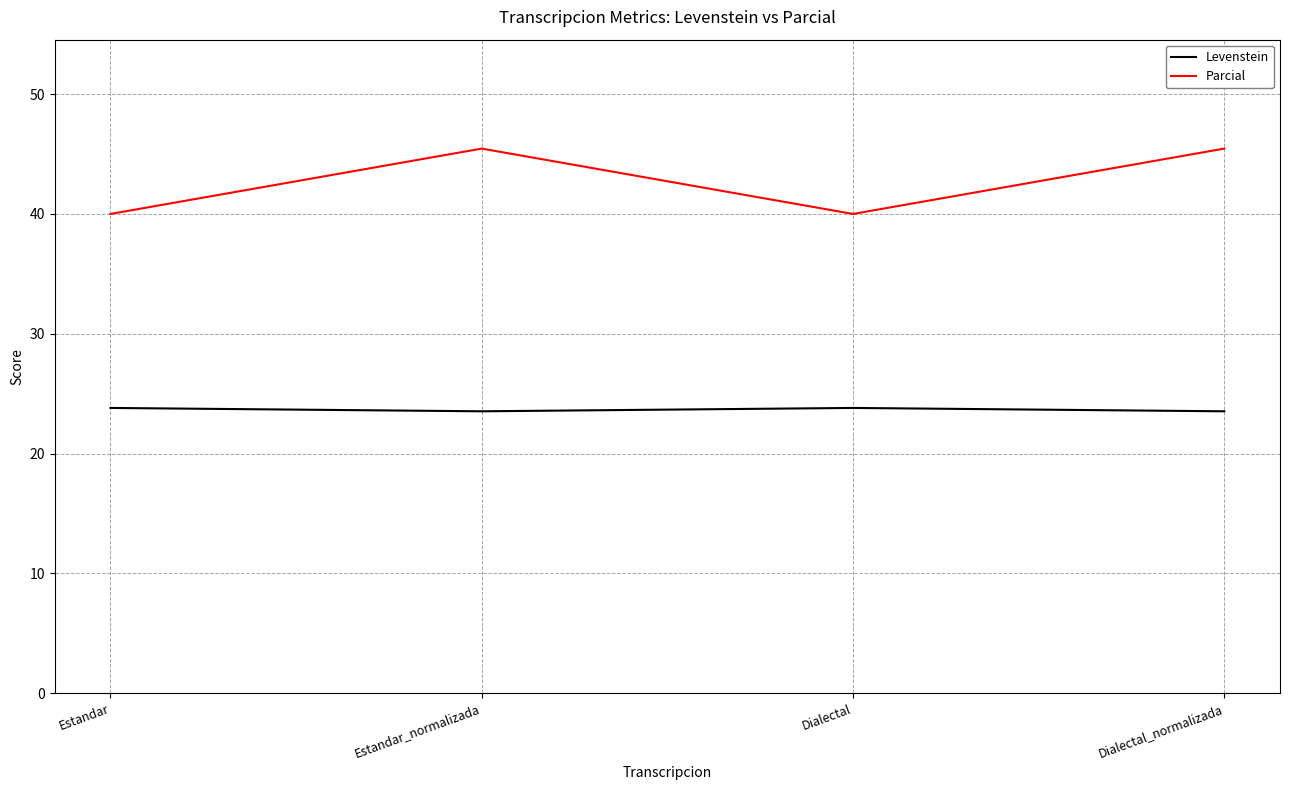

Is it true that Parcial equals 40.0 at Estandar?

True